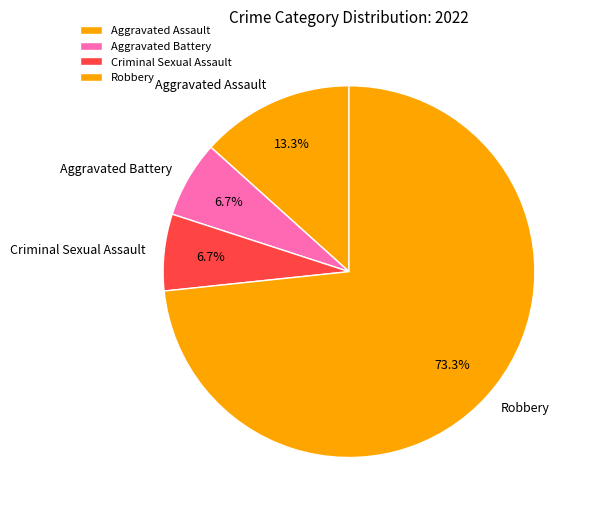

Does Aggravated Assault represent more than half of the total?

No